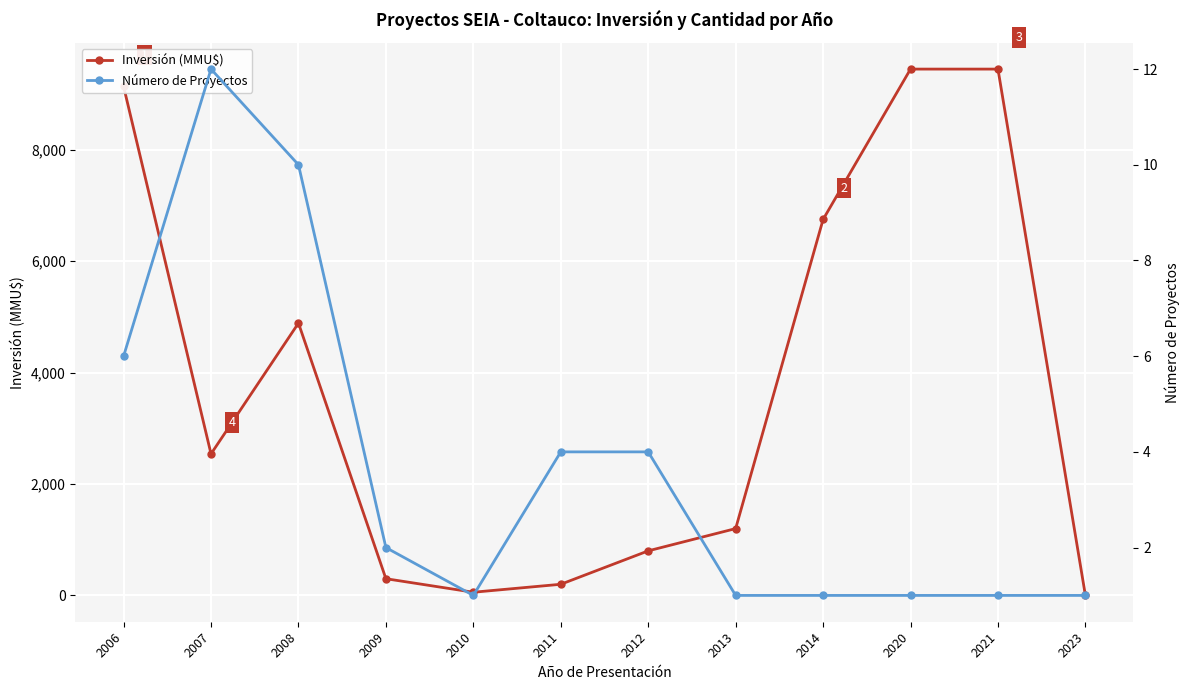

What is the sum of all Inversión (MMU$) values?

44775